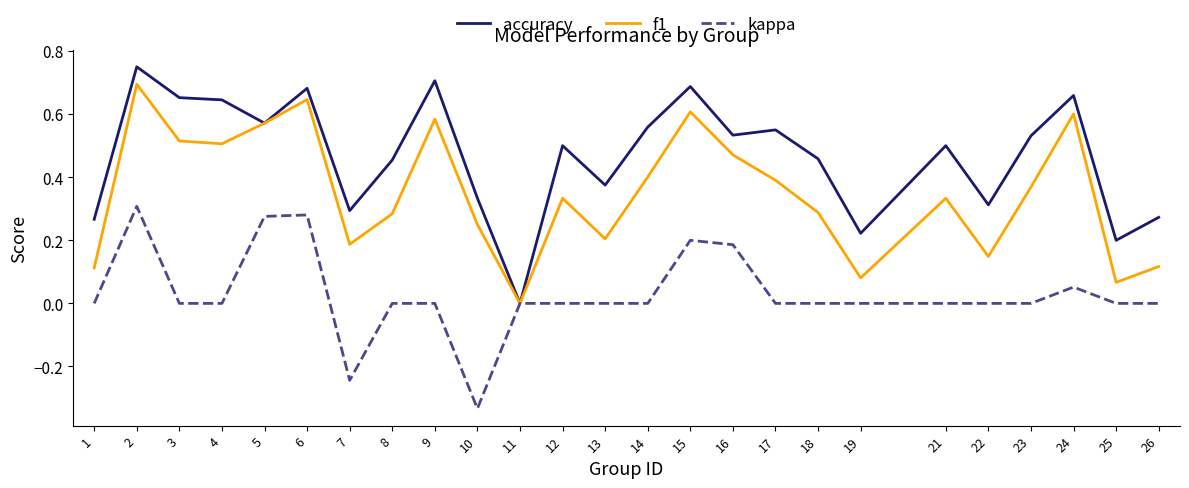

At which label does f1 reach its minimum?

11